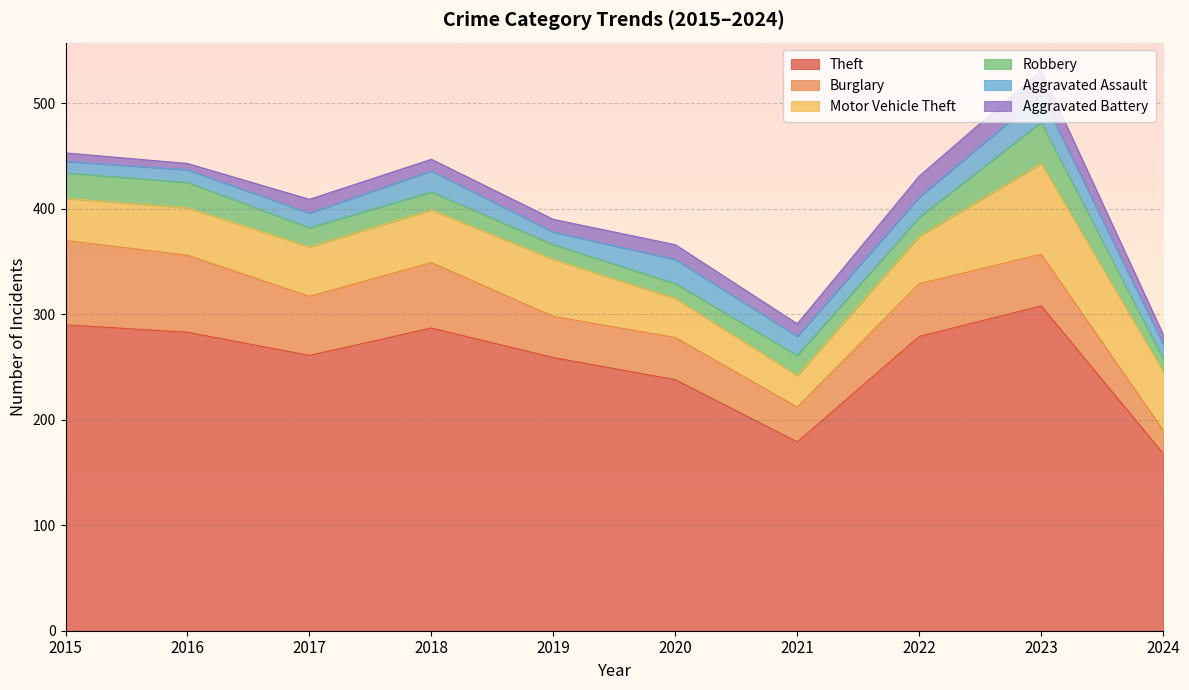

Reading right to left, transcribe all the data shown in this chart.

Theft: 2024=168	2023=308	2022=279	2021=179	2020=238	2019=259	2018=287	2017=261	2016=283	2015=290
Burglary: 2024=22	2023=49	2022=50	2021=33	2020=40	2019=39	2018=62	2017=56	2016=73	2015=80
Motor Vehicle Theft: 2024=56	2023=86	2022=45	2021=30	2020=37	2019=54	2018=50	2017=47	2016=45	2015=40
Robbery: 2024=12	2023=39	2022=18	2021=19	2020=14	2019=14	2018=17	2017=18	2016=24	2015=24
Aggravated Assault: 2024=14	2023=26	2022=19	2021=18	2020=23	2019=12	2018=20	2017=14	2016=12	2015=11
Aggravated Battery: 2024=9	2023=23	2022=20	2021=12	2020=14	2019=12	2018=11	2017=13	2016=6	2015=8